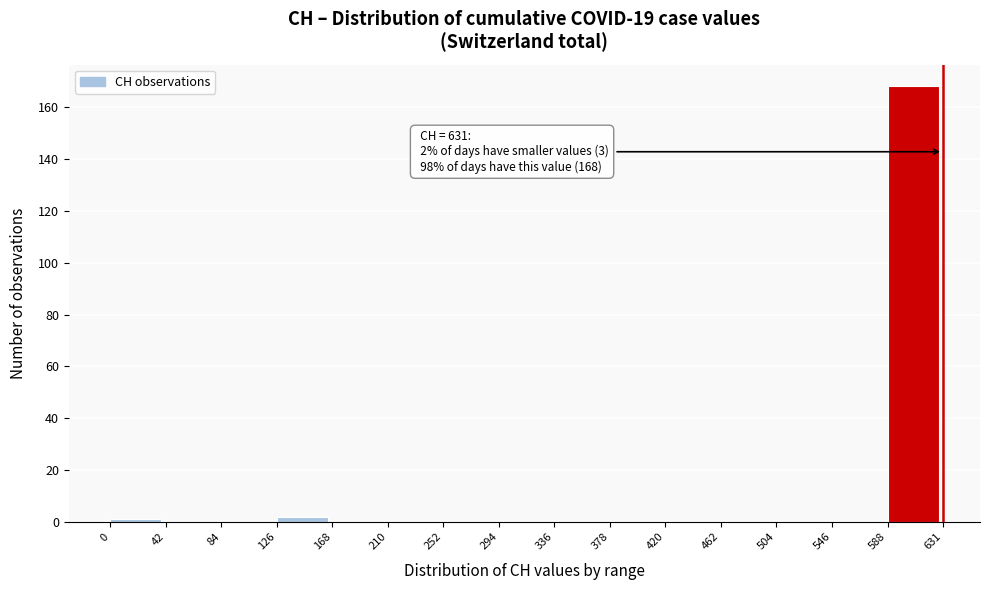

Which range on the x-axis has the tallest bar?

588 to 631